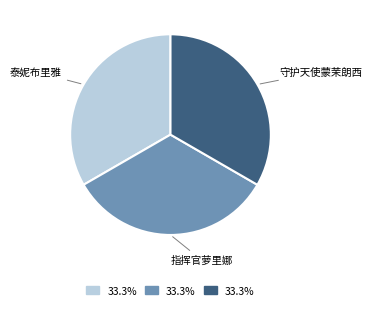

Combined, do 指挥官萝里娜 and 泰妮布里雅 account for over 50%?

Yes